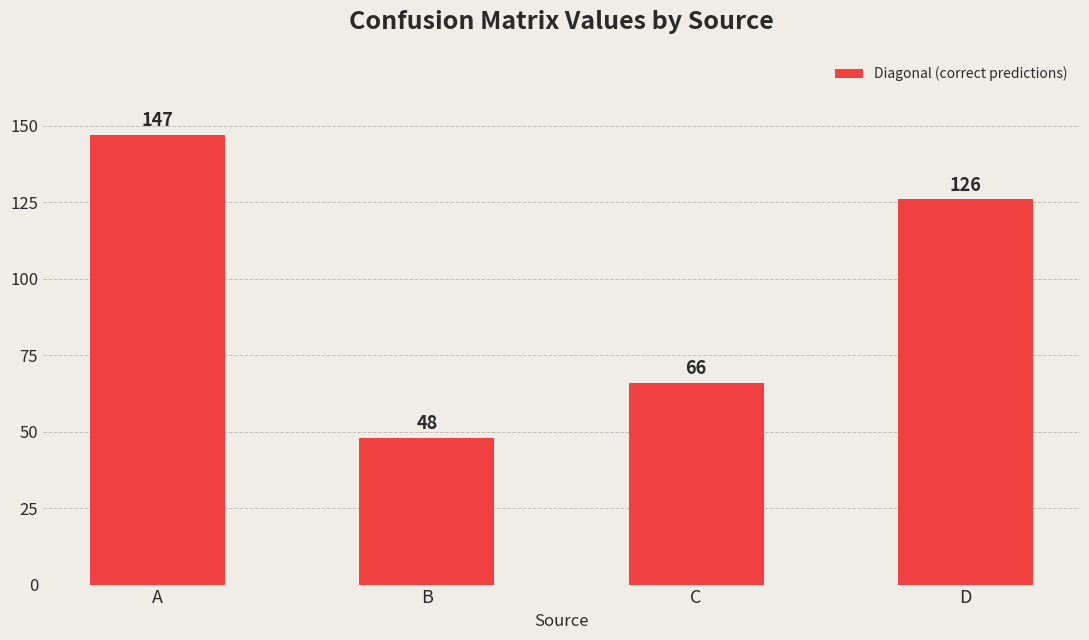

What is the value of the 1st bar from the left?

147